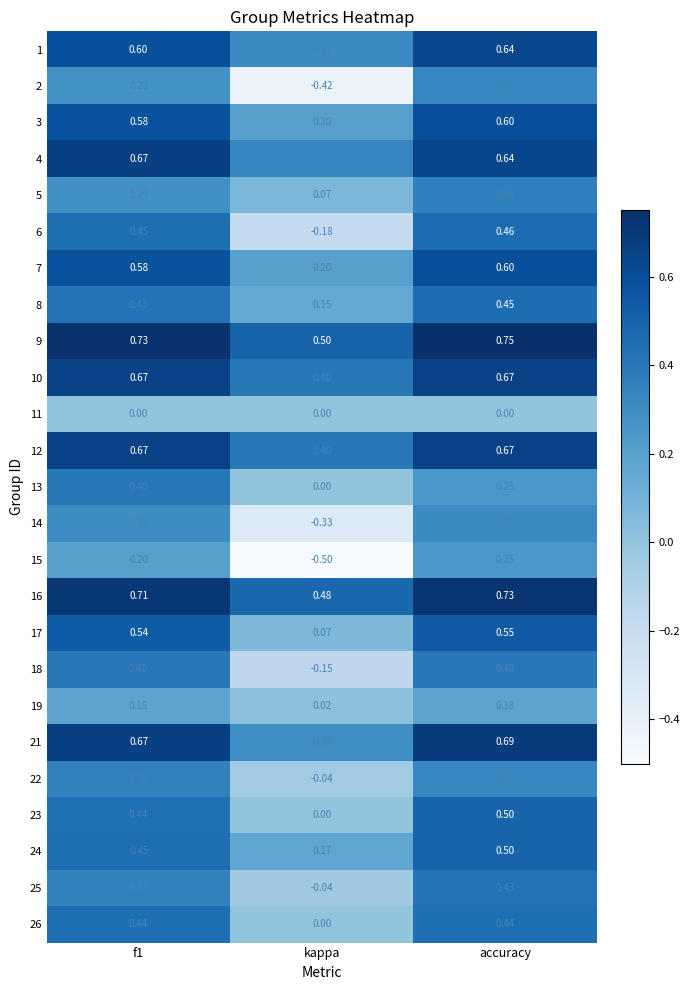

Where is 6 nearest to the value 0?

kappa